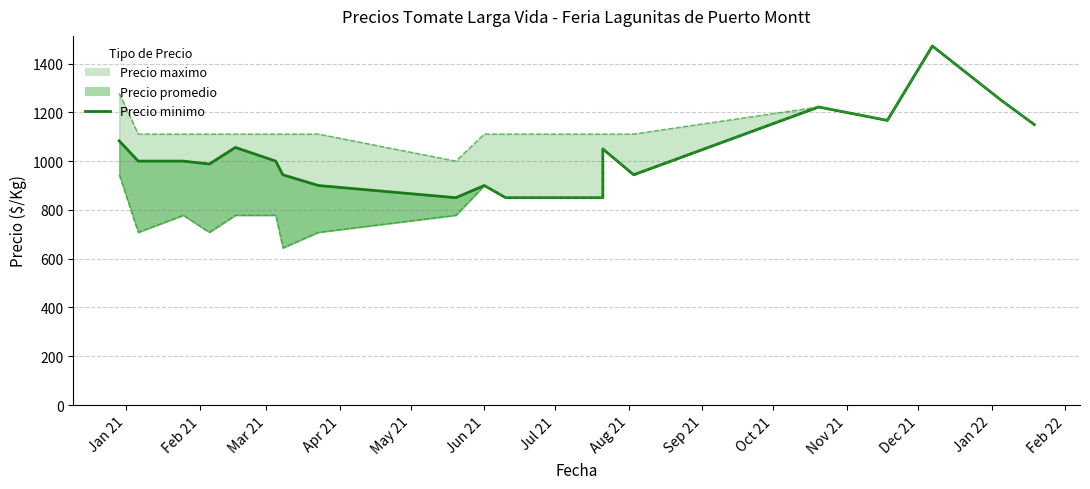

Is it true that the value at May 21 is 276?

False